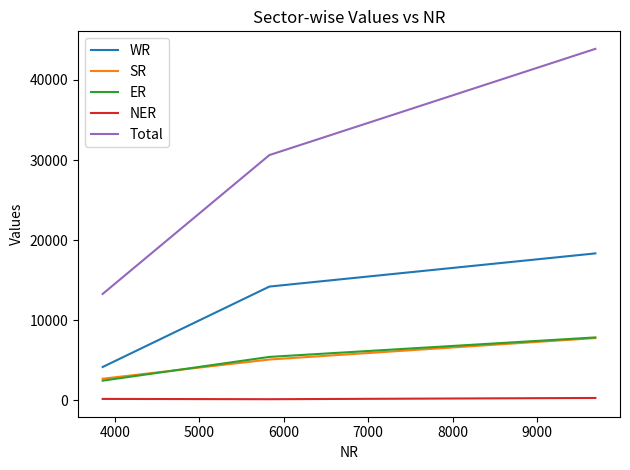

Which series has the largest total across all categories?

Total